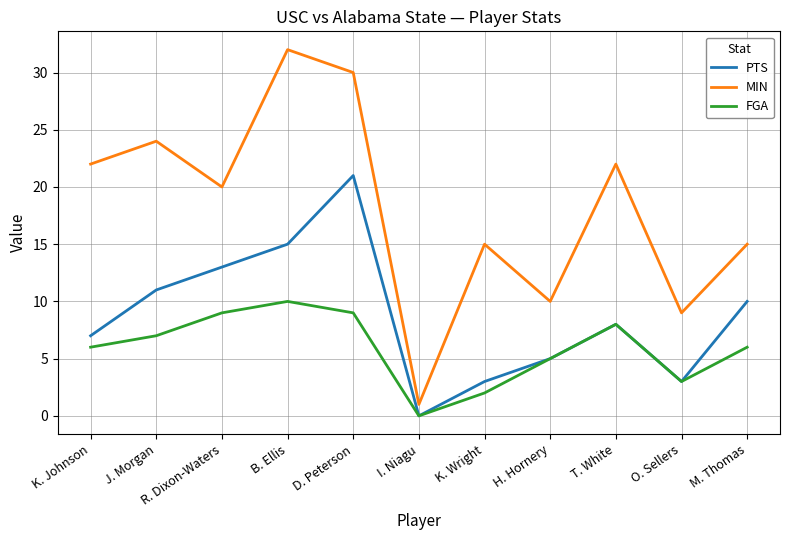

Reading left to right, what are all the values shown in this chart?

PTS: 7	11	13	15	21	0	3	5	8	3	10
MIN: 22	24	20	32	30	1	15	10	22	9	15
FGA: 6	7	9	10	9	0	2	5	8	3	6